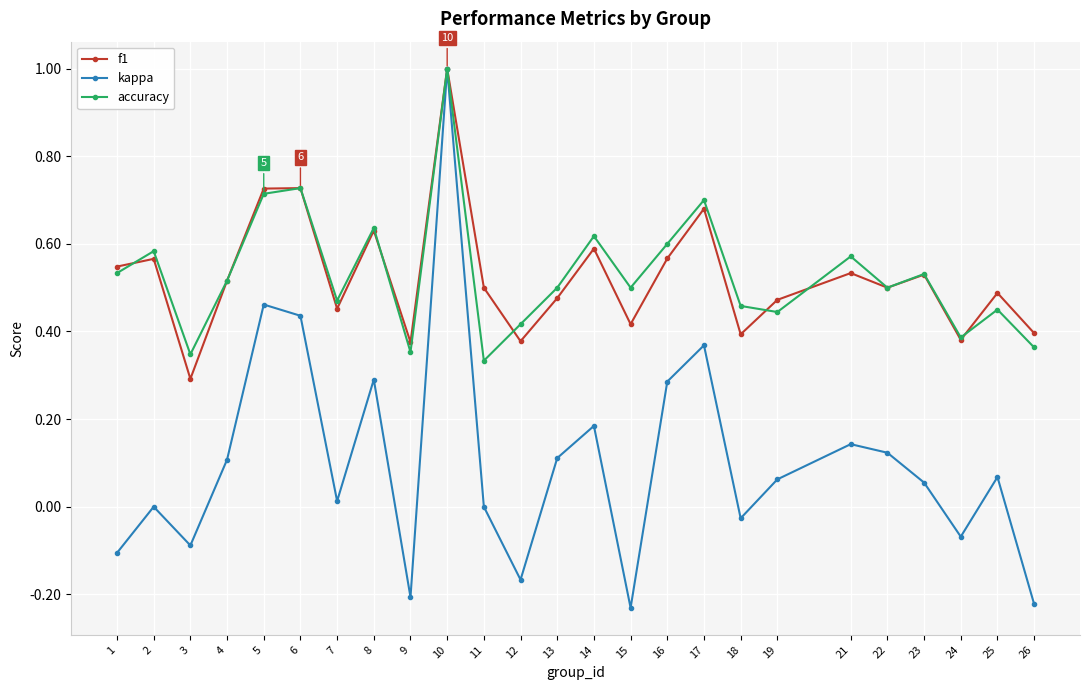

The accuracy series shows 0.2 at 12. True or false?

False